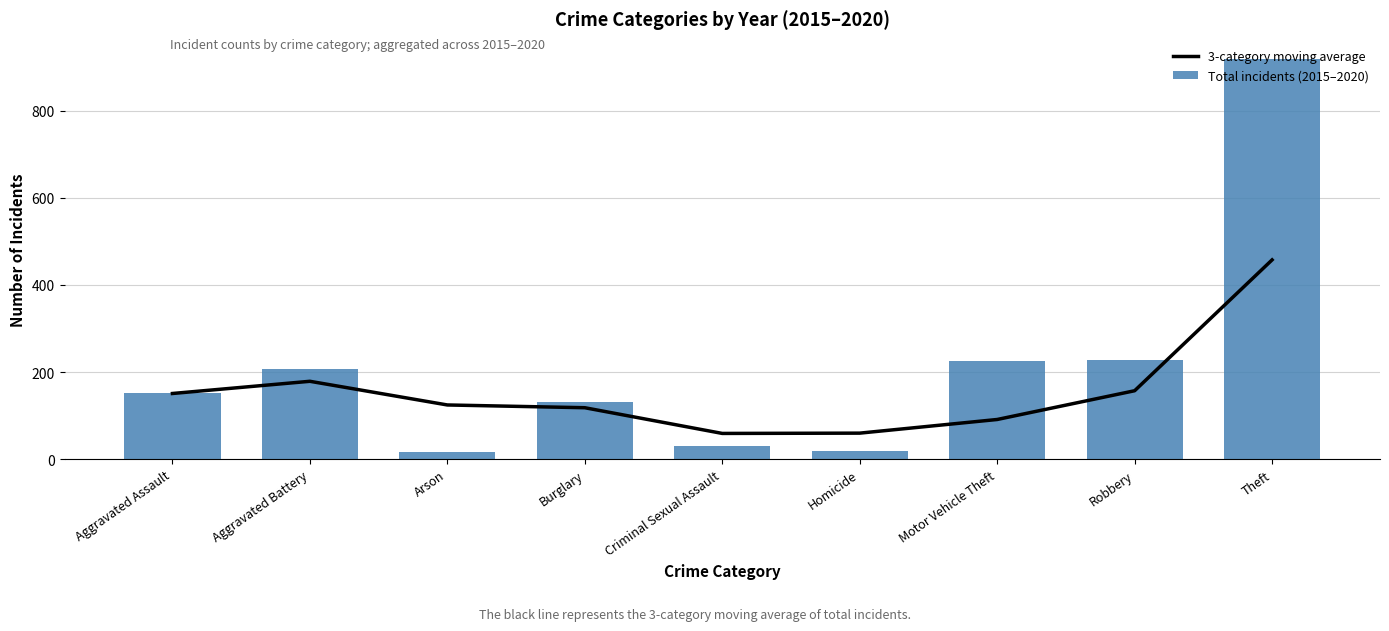

What is the lowest value of the Total incidents (2015–2020) series?

16